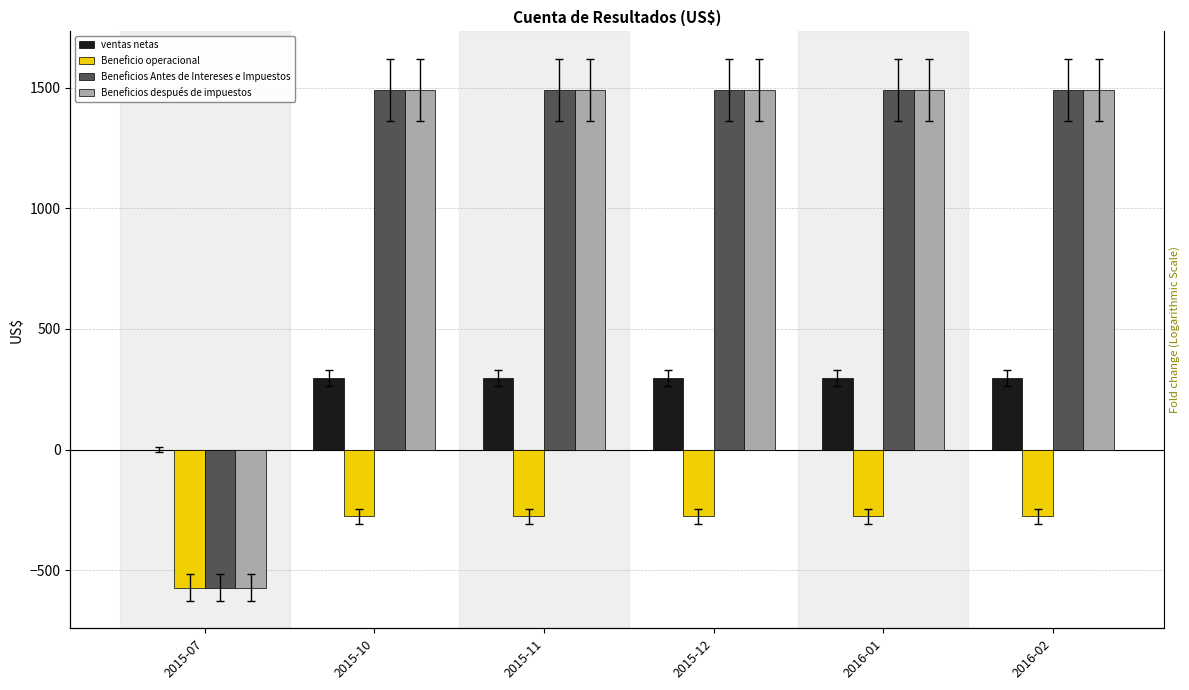

At which category is the sum across all series the highest?

2015-10